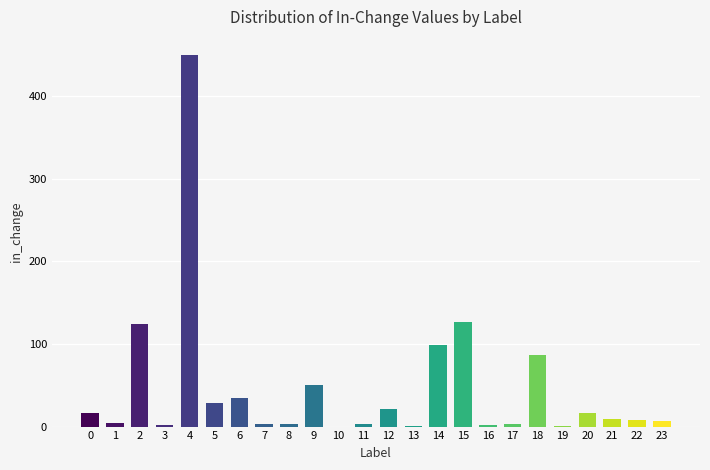

What is the sum of all values?

1099